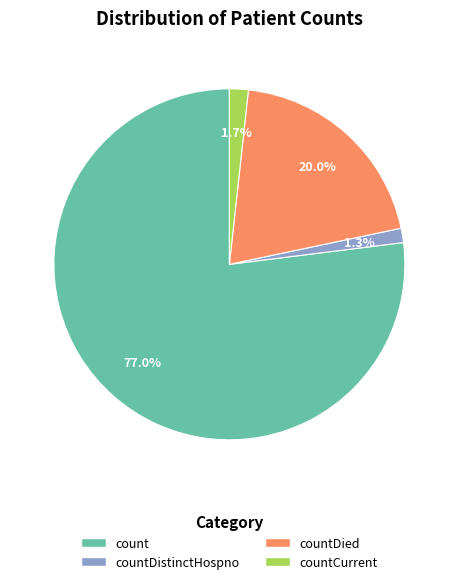

Is there a majority slice in this chart?

Yes